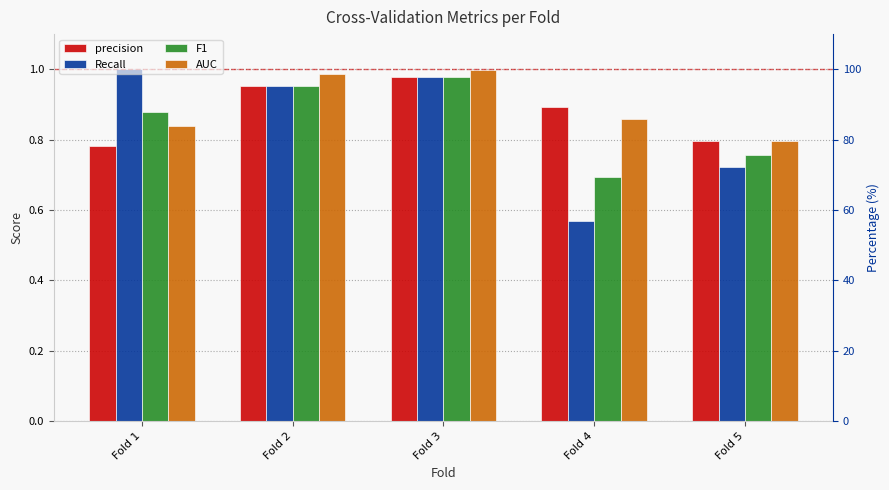

Which series changed the most between Fold 2 and Fold 4?

Recall